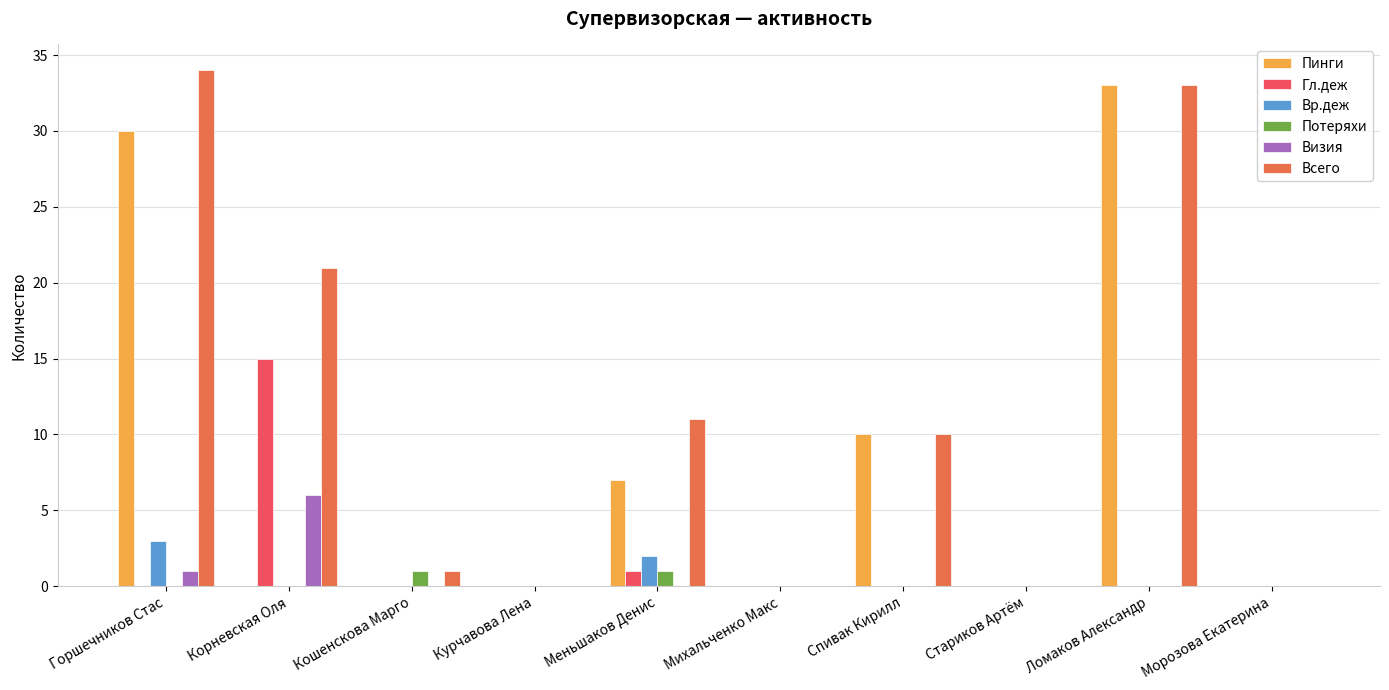

Reading left to right, what are all the values shown in this chart?

Пинги: Горшечников Стас=30	Корневская Оля=0	Кошенскова Марго=0	Курчавова Лена=0	Меньшаков Денис=7	Михальченко Макс=0	Спивак Кирилл=10	Стариков Артём=0	Ломаков Александр=33	Морозова Екатерина=0
Гл.деж: Горшечников Стас=0	Корневская Оля=15	Кошенскова Марго=0	Курчавова Лена=0	Меньшаков Денис=1	Михальченко Макс=0	Спивак Кирилл=0	Стариков Артём=0	Ломаков Александр=0	Морозова Екатерина=0
Вр.деж: Горшечников Стас=3	Корневская Оля=0	Кошенскова Марго=0	Курчавова Лена=0	Меньшаков Денис=2	Михальченко Макс=0	Спивак Кирилл=0	Стариков Артём=0	Ломаков Александр=0	Морозова Екатерина=0
Потеряхи: Горшечников Стас=0	Корневская Оля=0	Кошенскова Марго=1	Курчавова Лена=0	Меньшаков Денис=1	Михальченко Макс=0	Спивак Кирилл=0	Стариков Артём=0	Ломаков Александр=0	Морозова Екатерина=0
Визия: Горшечников Стас=1	Корневская Оля=6	Кошенскова Марго=0	Курчавова Лена=0	Меньшаков Денис=0	Михальченко Макс=0	Спивак Кирилл=0	Стариков Артём=0	Ломаков Александр=0	Морозова Екатерина=0
Всего: Горшечников Стас=34	Корневская Оля=21	Кошенскова Марго=1	Курчавова Лена=0	Меньшаков Денис=11	Михальченко Макс=0	Спивак Кирилл=10	Стариков Артём=0	Ломаков Александр=33	Морозова Екатерина=0